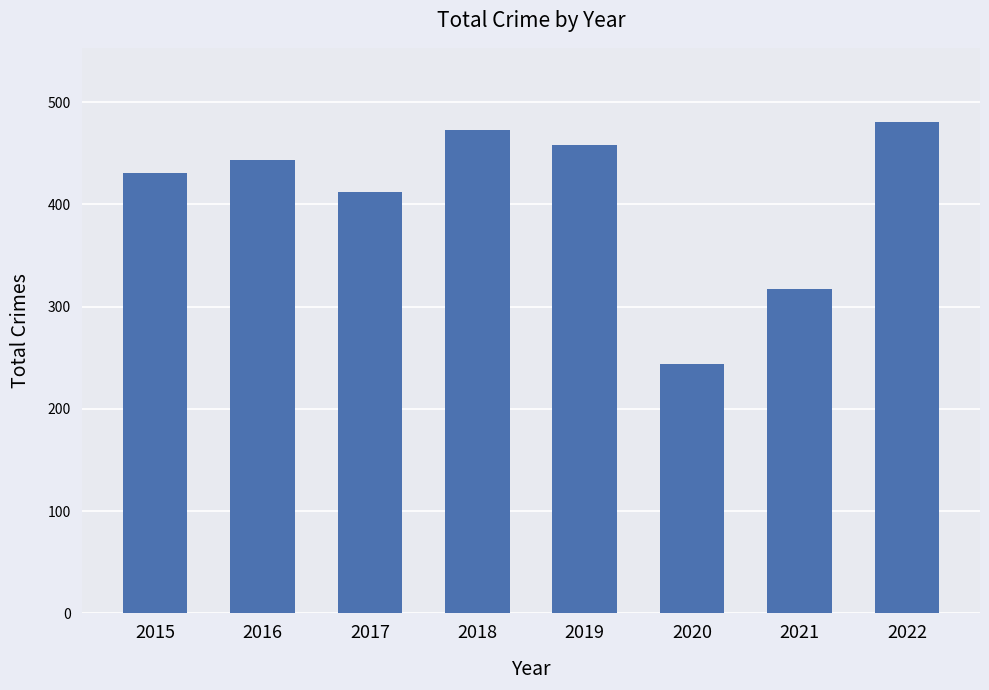

What is the change in value from 2015 to 2016?

+12